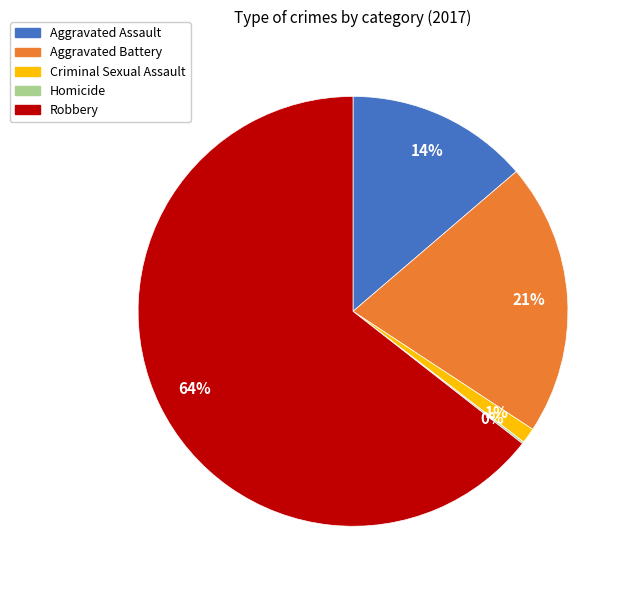

What is the largest slice in the pie chart?

Robbery